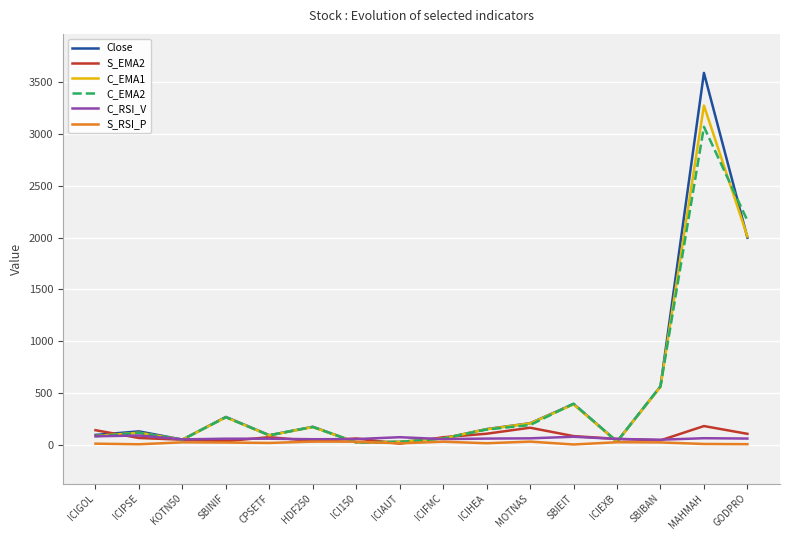

The C_EMA2 series shows 264.8 at SBINIF. True or false?

True